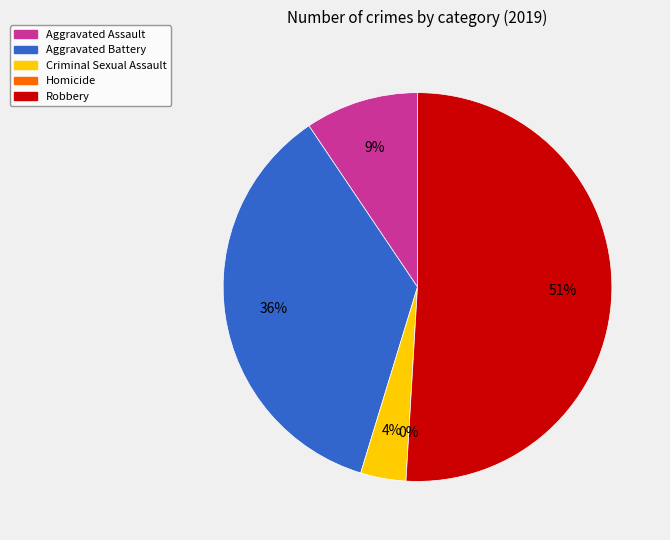

What is the largest slice in the pie chart?

Robbery